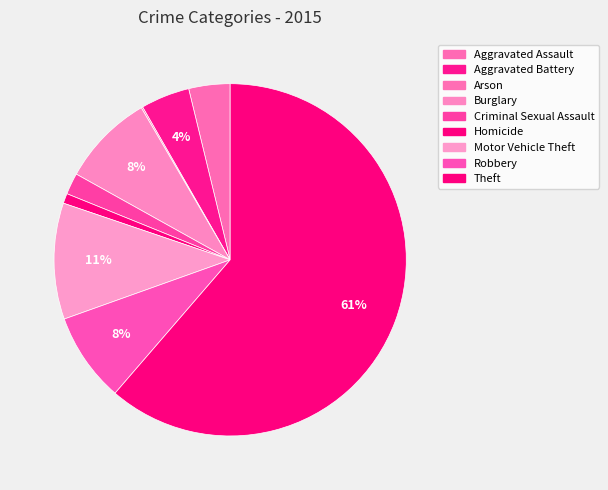

What is the smallest slice in the pie chart?

Arson